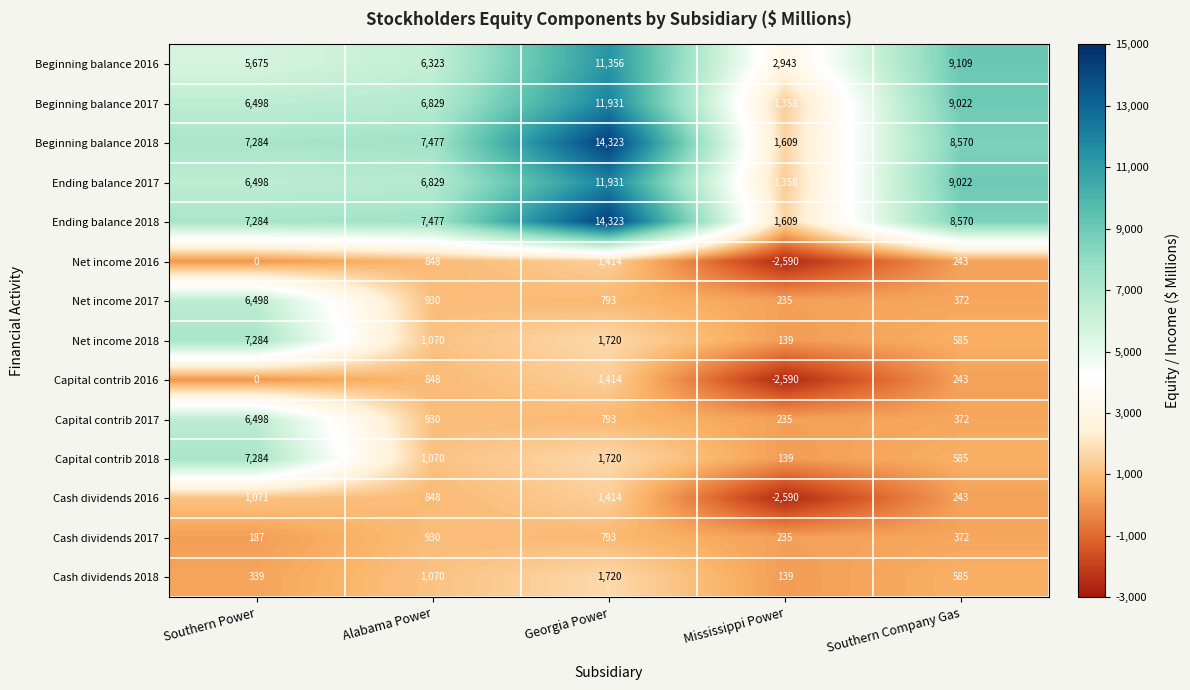

Where is Capital contrib 2018 nearest to the value 3711?

Georgia Power